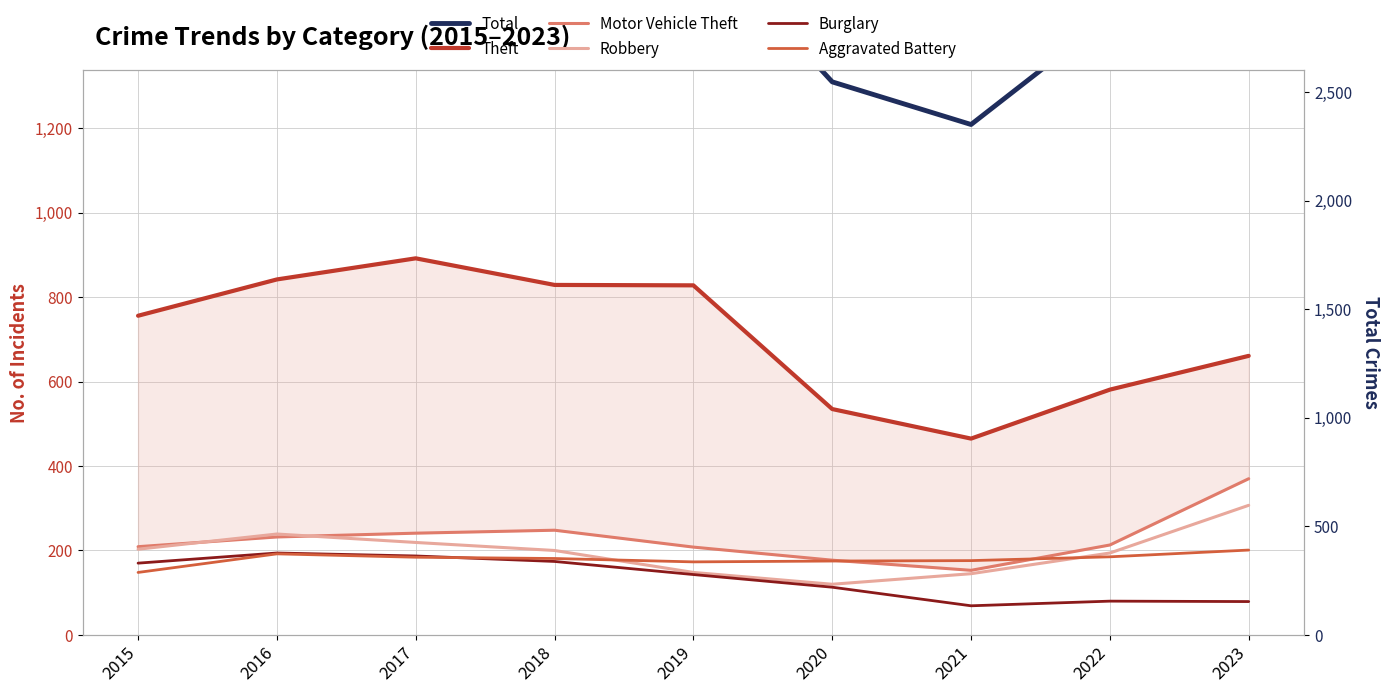

How many values in the Robbery series exceed 200?

4